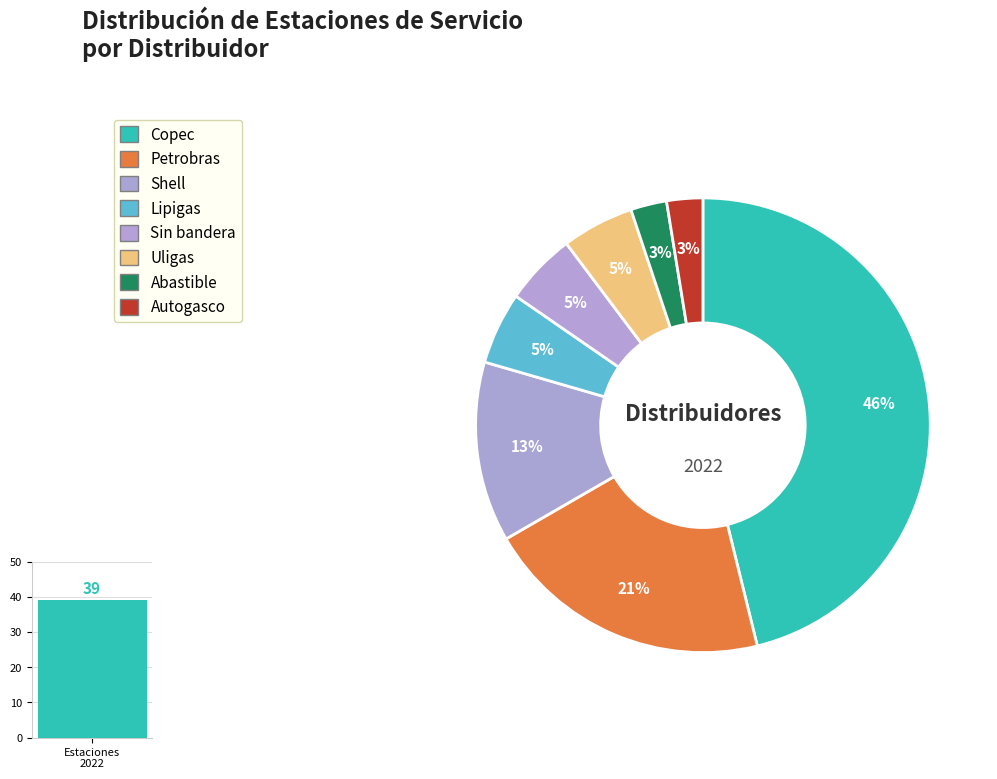

How many slices are in this pie chart?

8